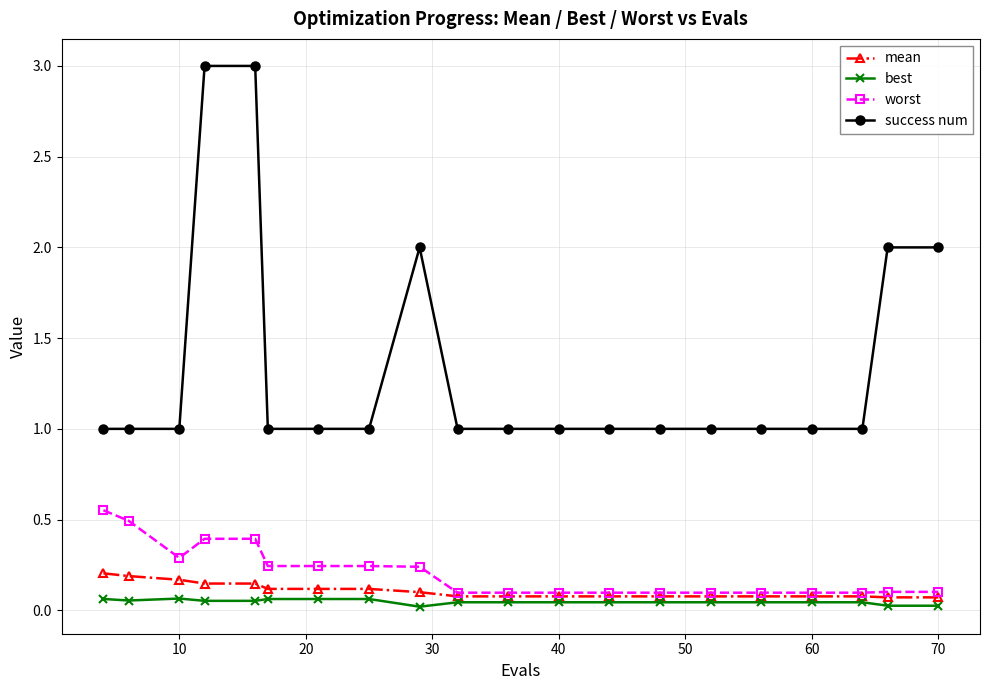

What is the greatest value displayed?

3.0